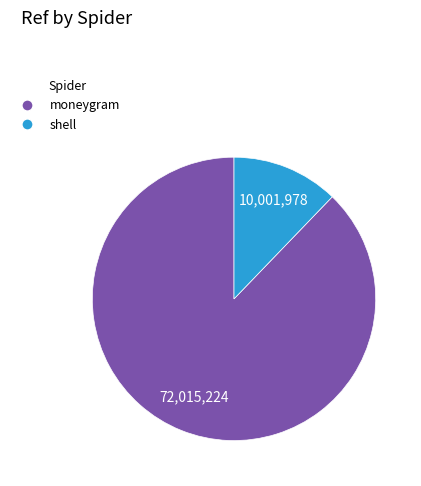

Combined, do shell and moneygram account for over 50%?

Yes